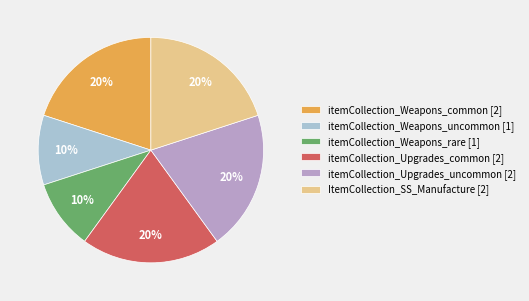

Is it true that itemCollection_Weapons_rare is 16% of the pie?

False